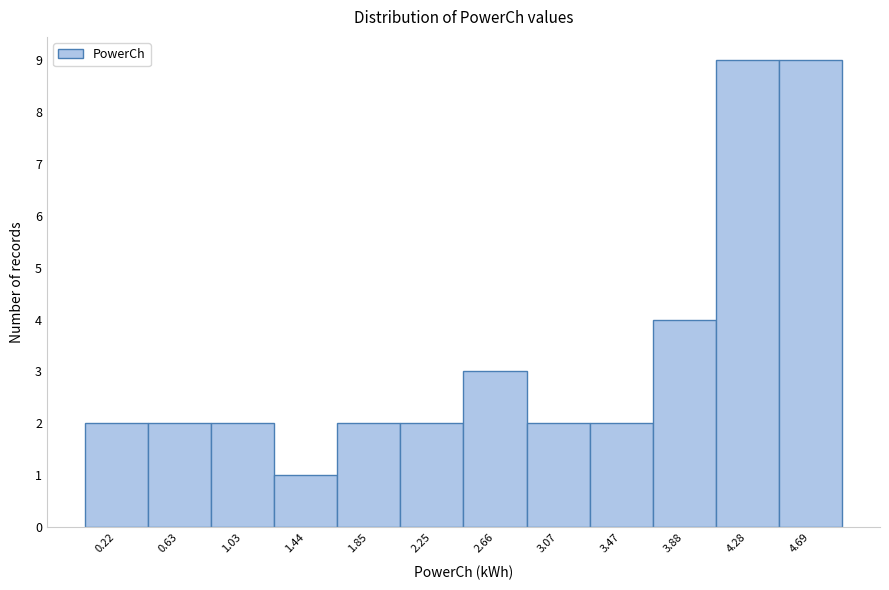

Reading left to right, list every bar in this chart as the range it spans on the x-axis followed by its height. Neither the bar edges nor the heights are printed on the chart, so give them approximately, as read against the axes.

0.00 to 0.40: 2
0.40 to 0.85: 2
0.85 to 1.25: 2
1.25 to 1.65: 1
1.65 to 2.05: 2
2.05 to 2.45: 2
2.45 to 2.85: 3
2.85 to 3.25: 2
3.25 to 3.70: 2
3.70 to 4.10: 4
4.10 to 4.50: 9
4.50 to 4.90: 9